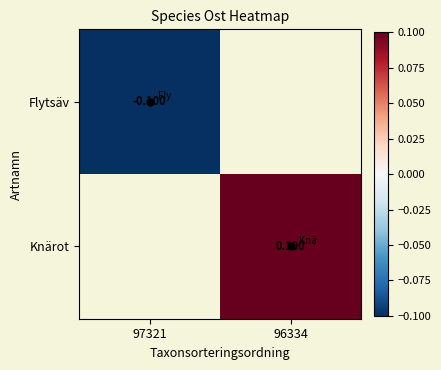

How many data points in Knärot are above 0?

1